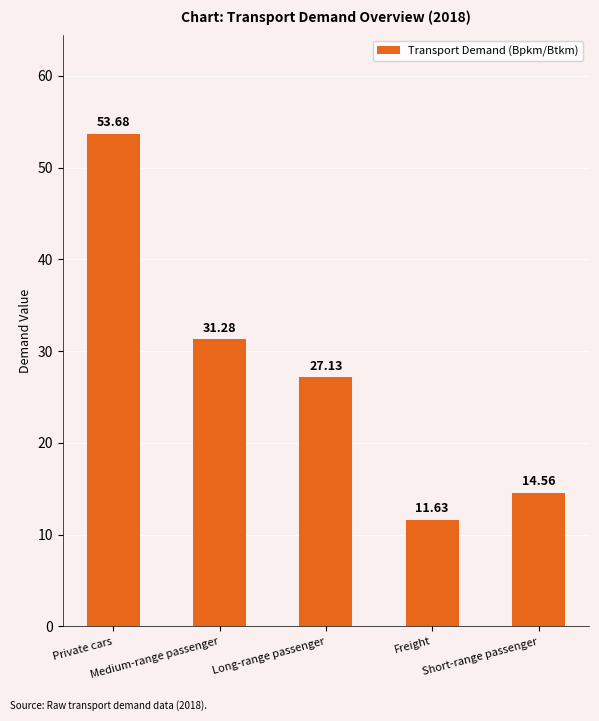

How many bars are there in total?

5